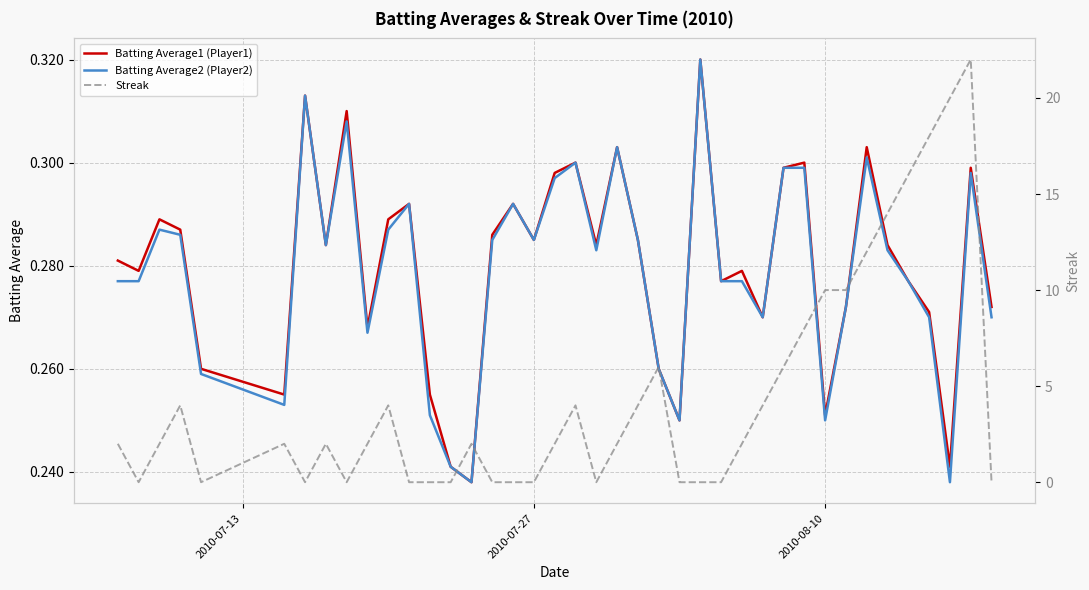

Is the value of Streak at 8 greater than the value of Batting Average2 (Player2) at 2010-08-10?

No